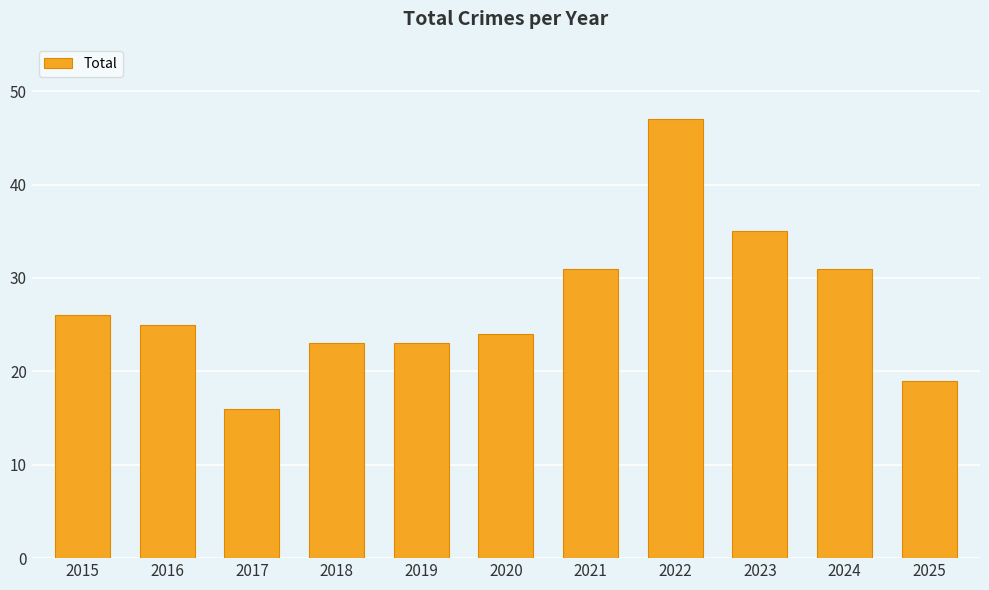

Does the chart contain stacked bars?

No